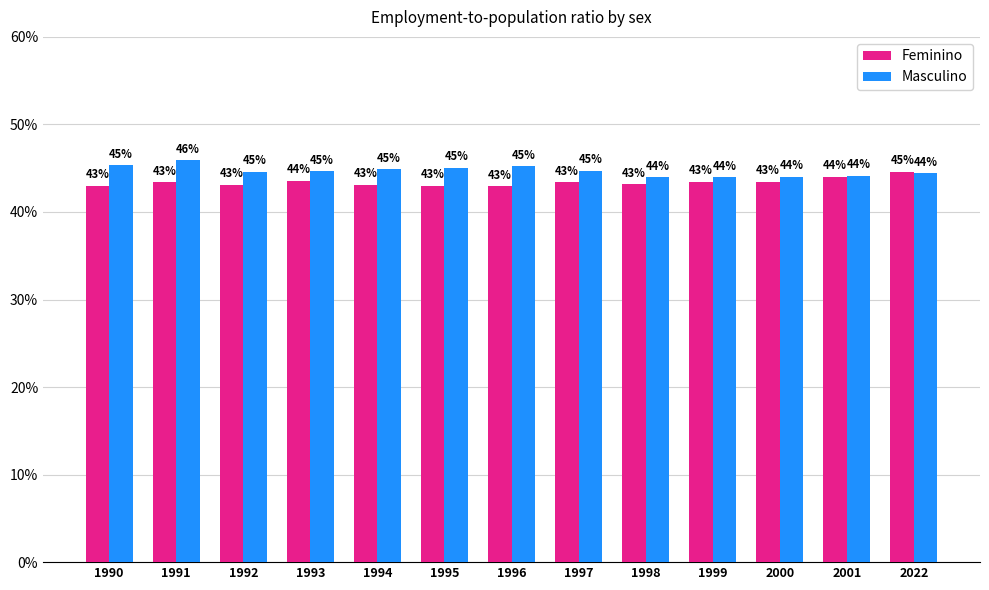

List the series in order of their overall mean, highest first.

Masculino, Feminino